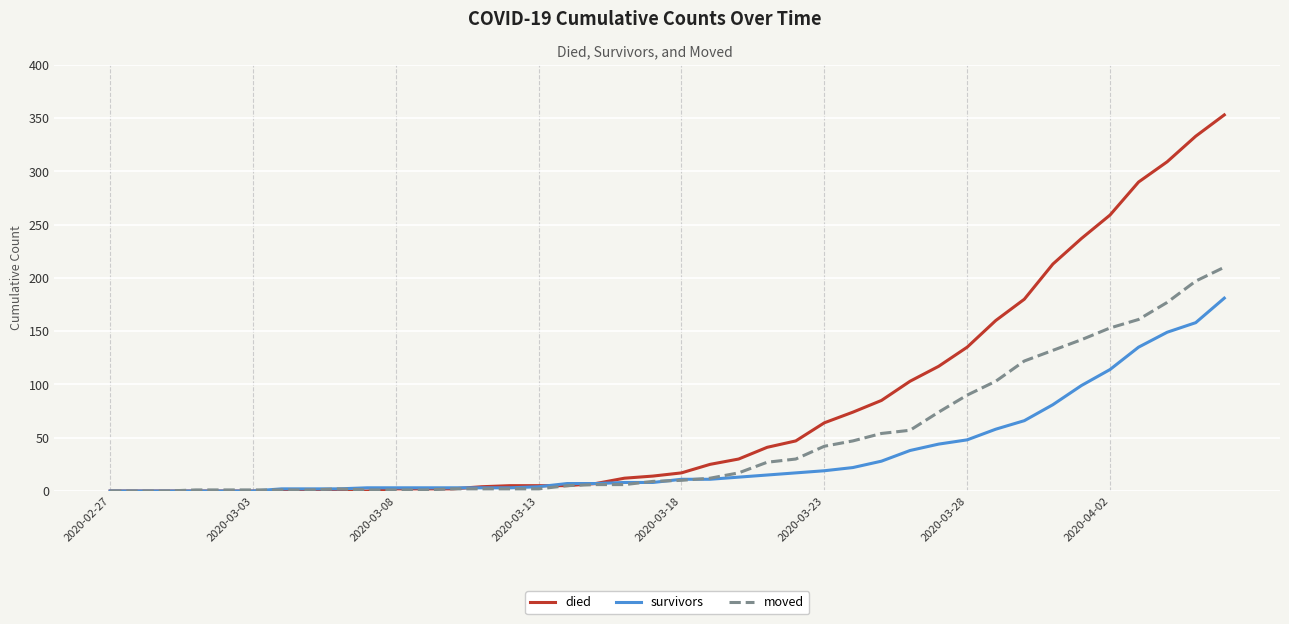

At how many categories does at least one series exceed 99?

12